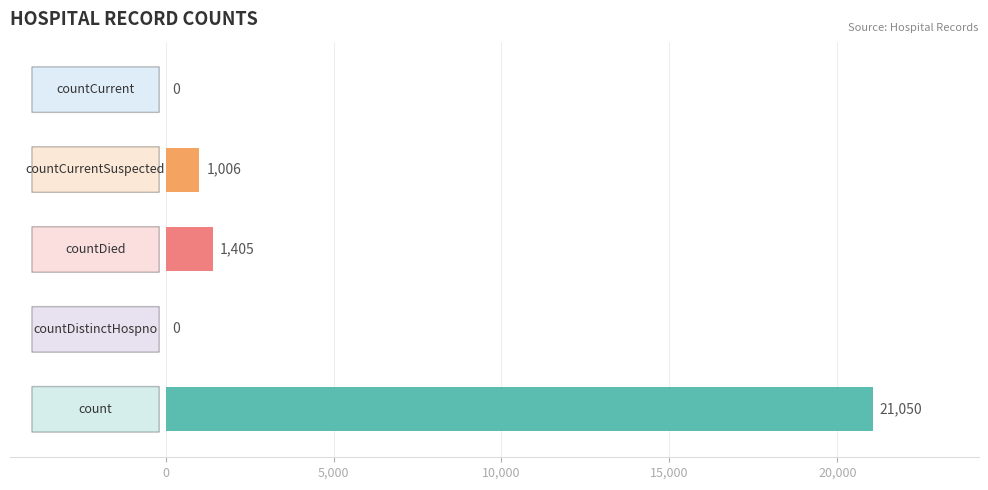

What is the sum of all values?

23461